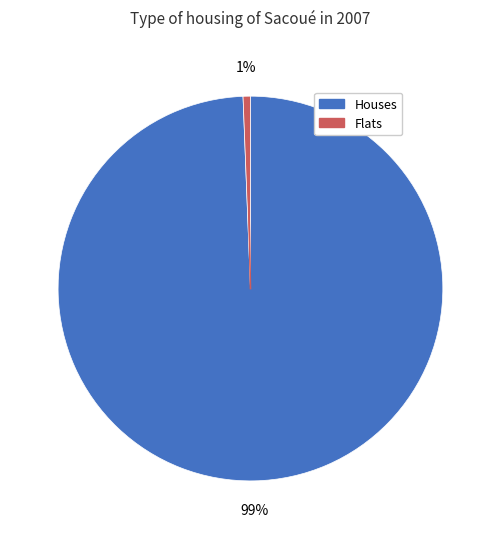

To the nearest percent, what is the average slice percentage?

50%